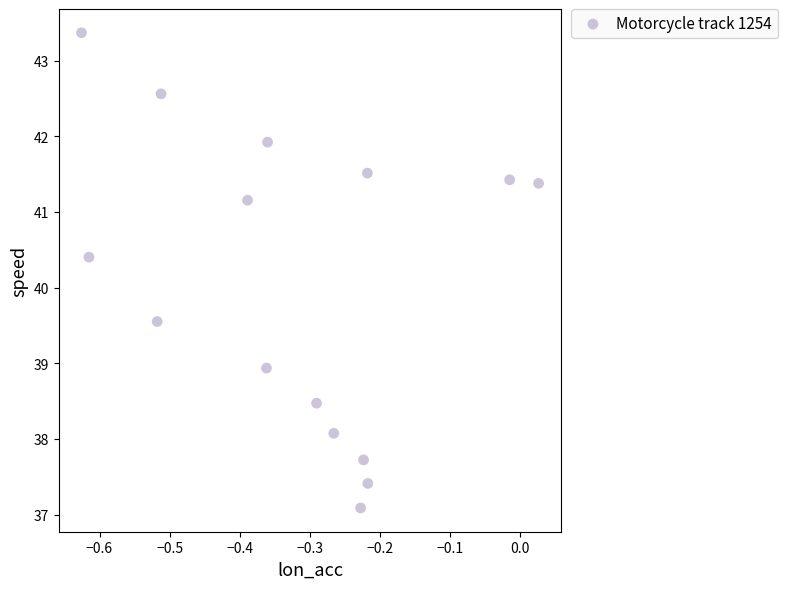

What is the range of X values (max minus min)?

0.7